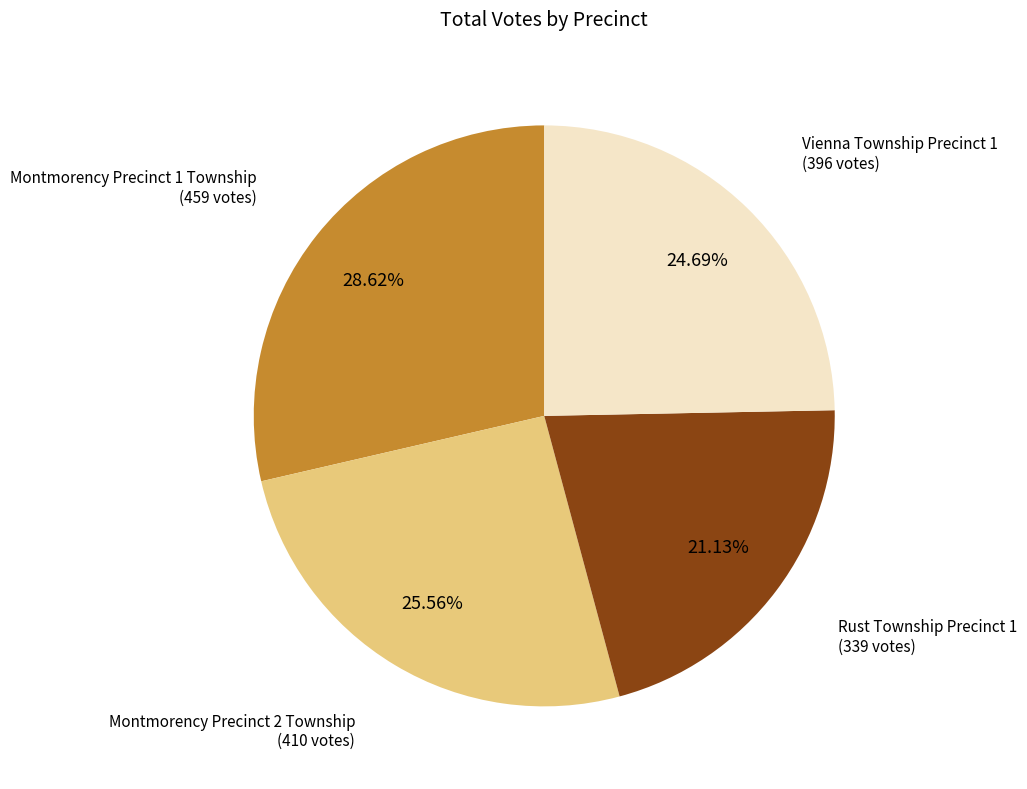

To the nearest percent, what is the average slice percentage?

25%